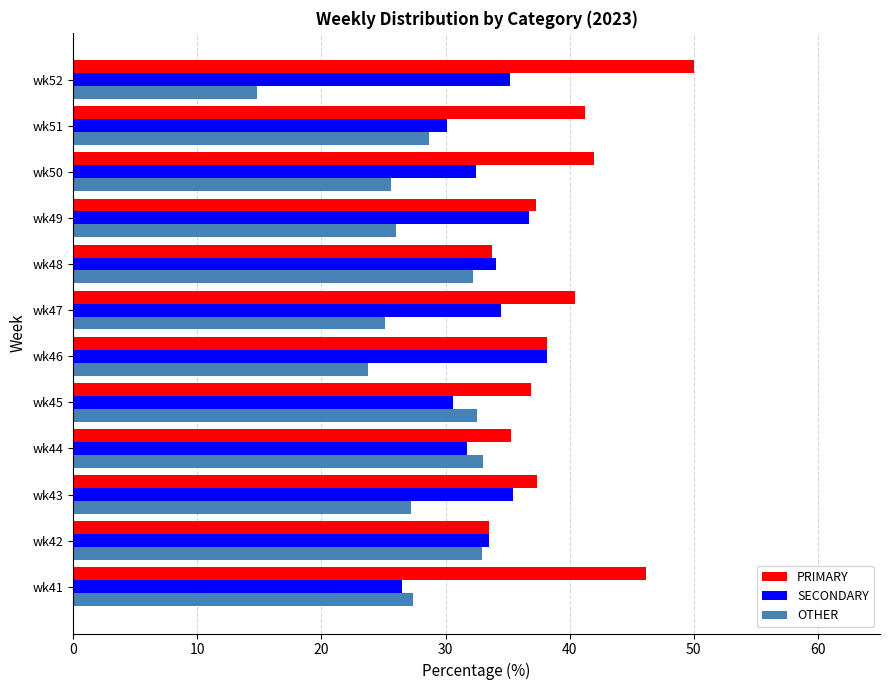

What are all the series names shown in the legend?

PRIMARY, SECONDARY, OTHER